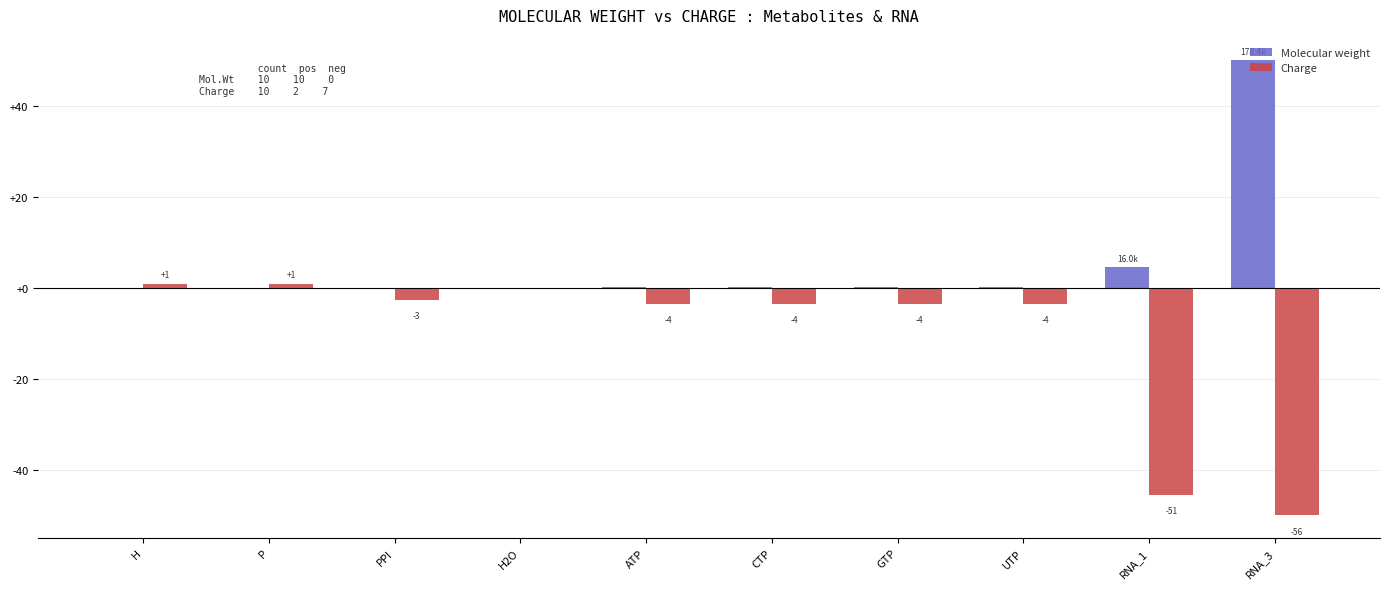

Which series changed the most between GTP and RNA_1?

Charge